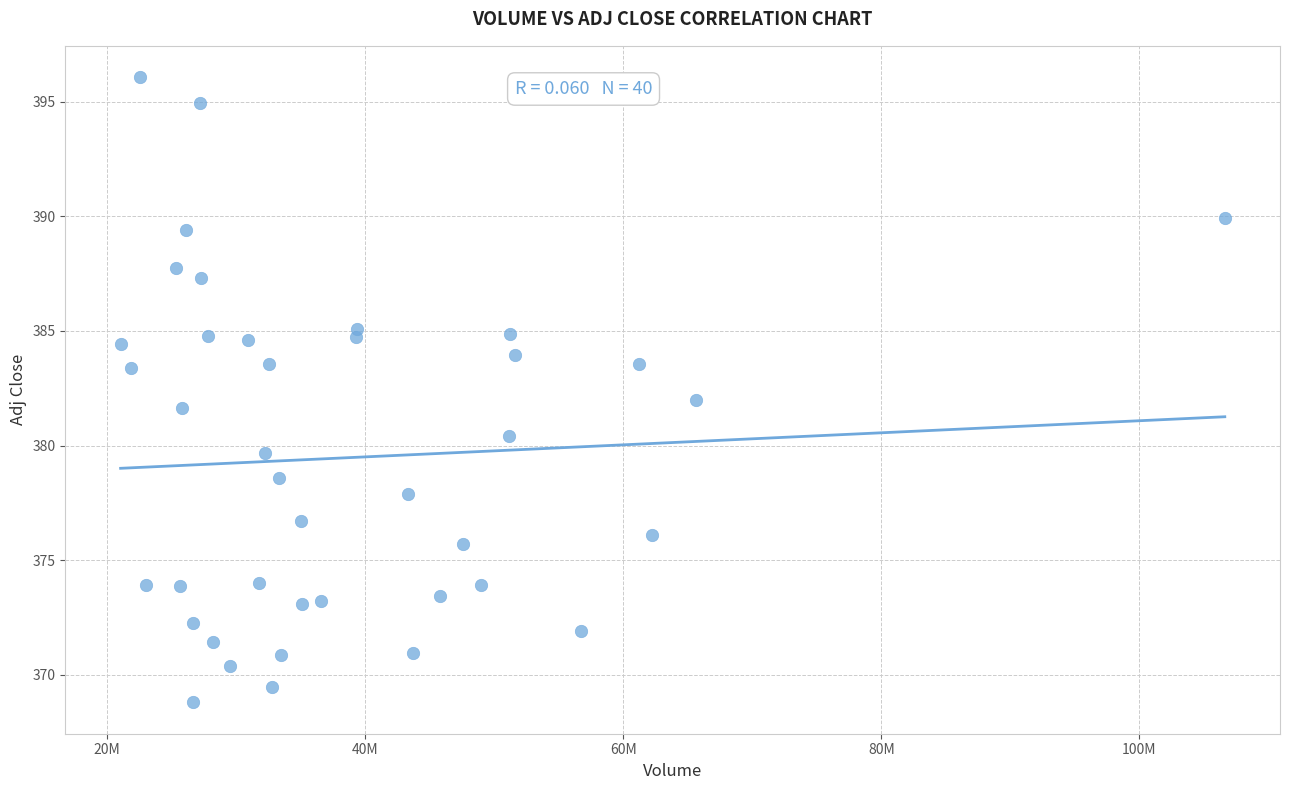

What is the range of Y values (max minus min)?

27.3